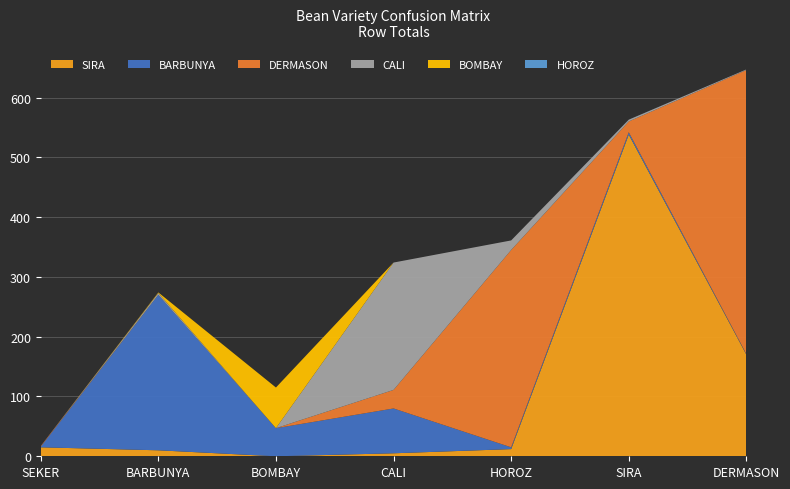

Reading right to left, transcribe all the data shown in this chart.

SIRA: DERMASON=170	SIRA=538	HOROZ=12	CALI=5	BOMBAY=0	BARBUNYA=10	SEKER=15
BARBUNYA: DERMASON=1	SIRA=4	HOROZ=3	CALI=75	BOMBAY=47	BARBUNYA=260	SEKER=1
DERMASON: DERMASON=475	SIRA=18	HOROZ=330	CALI=31	BOMBAY=0	BARBUNYA=0	SEKER=1
CALI: DERMASON=1	SIRA=3	HOROZ=16	CALI=213	BOMBAY=0	BARBUNYA=3	SEKER=0
BOMBAY: DERMASON=0	SIRA=0	HOROZ=0	CALI=0	BOMBAY=68	BARBUNYA=1	SEKER=0
HOROZ: DERMASON=0	SIRA=0	HOROZ=0	CALI=0	BOMBAY=0	BARBUNYA=0	SEKER=0